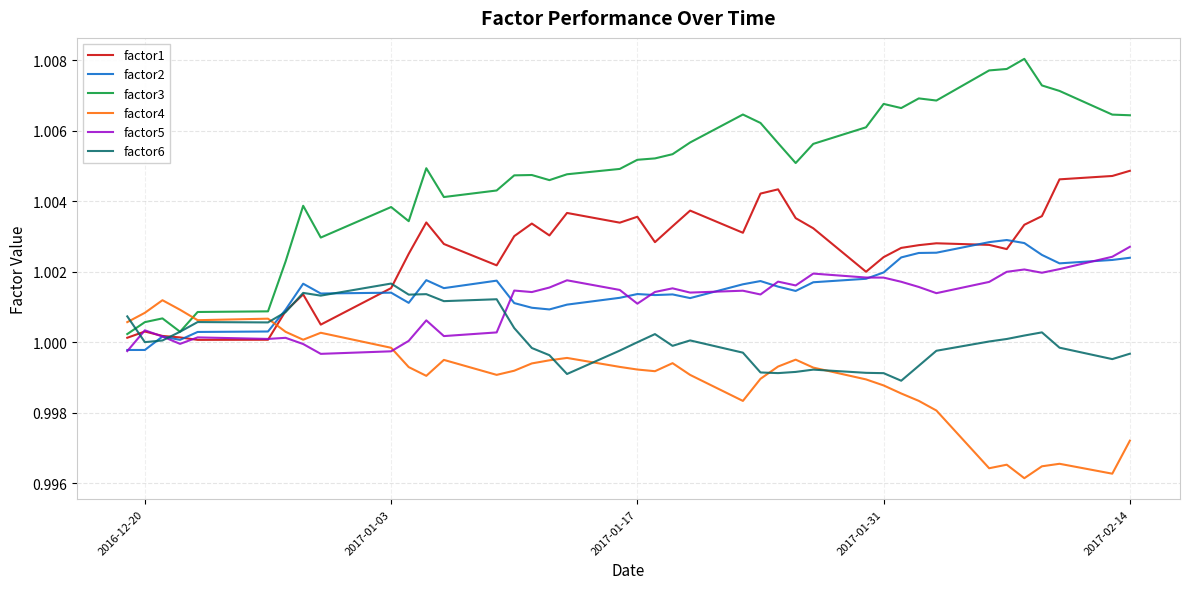

In factor3, how many points are higher than both neighbors (excluding endpoints)?

9